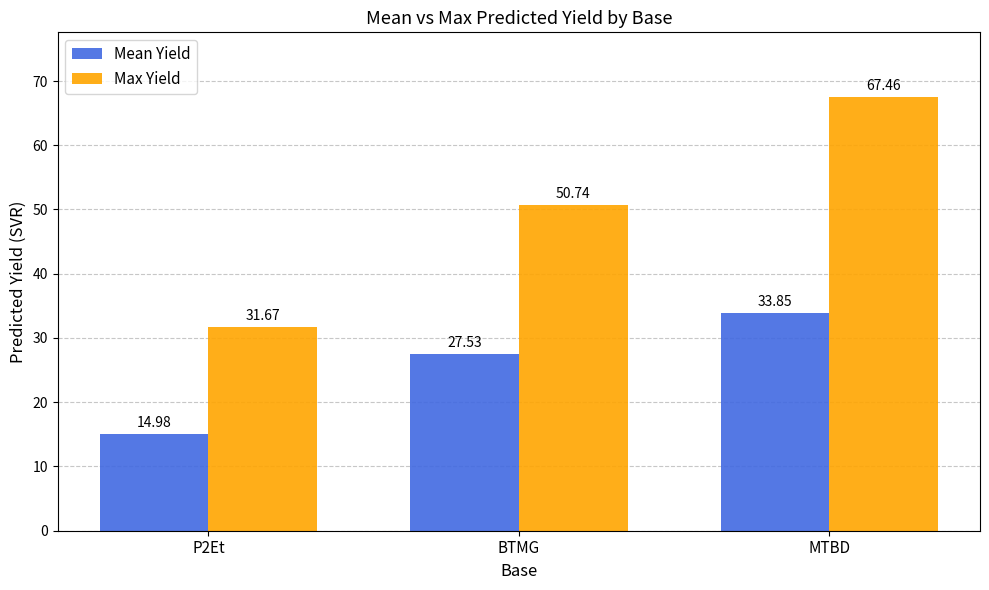

What is the value of the Mean Yield bar at the 1st from the left?

15.0